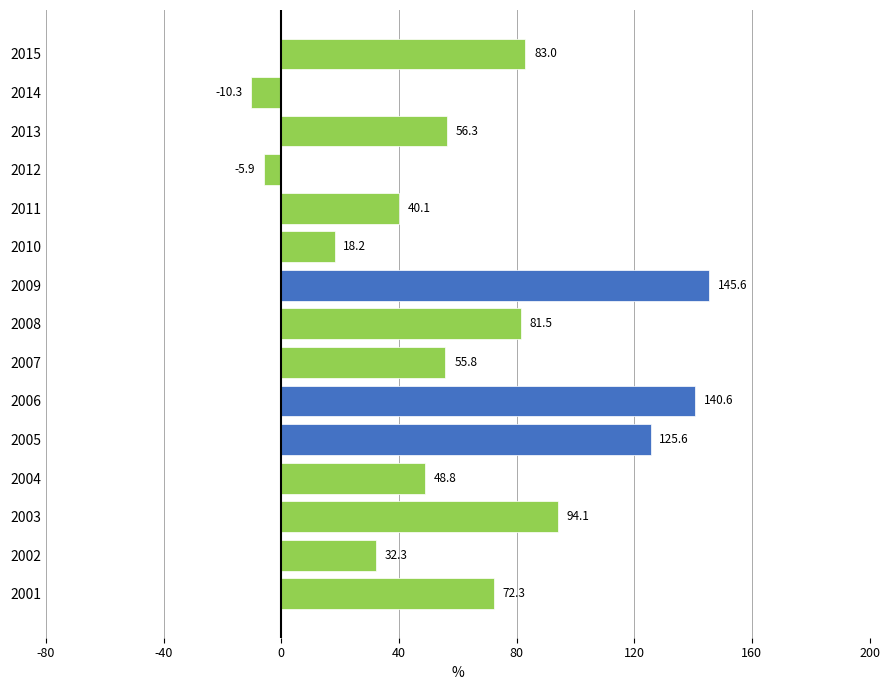

How many values exceed 56?

8